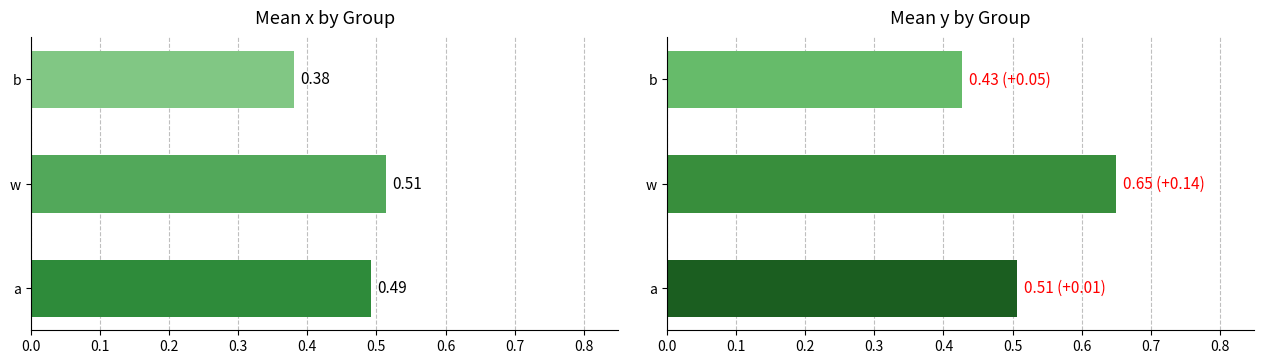

List the series in order of their peak value, highest first.

x, y